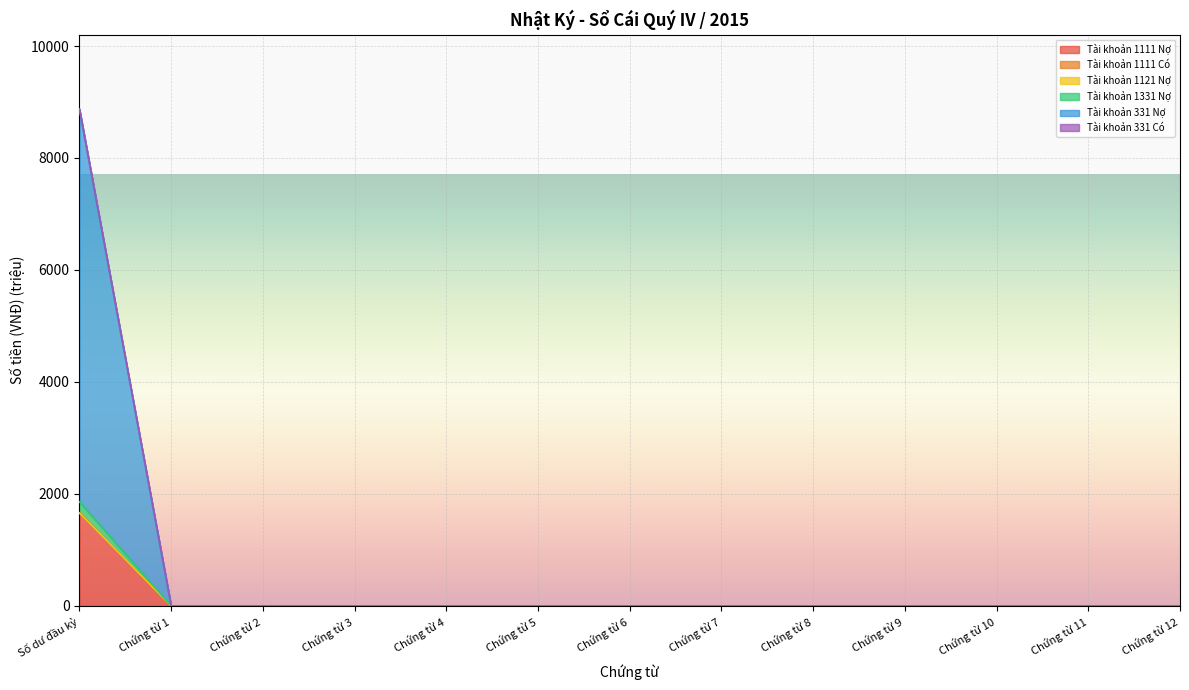

What is the total value across all series at Chứng từ 1?

0.5